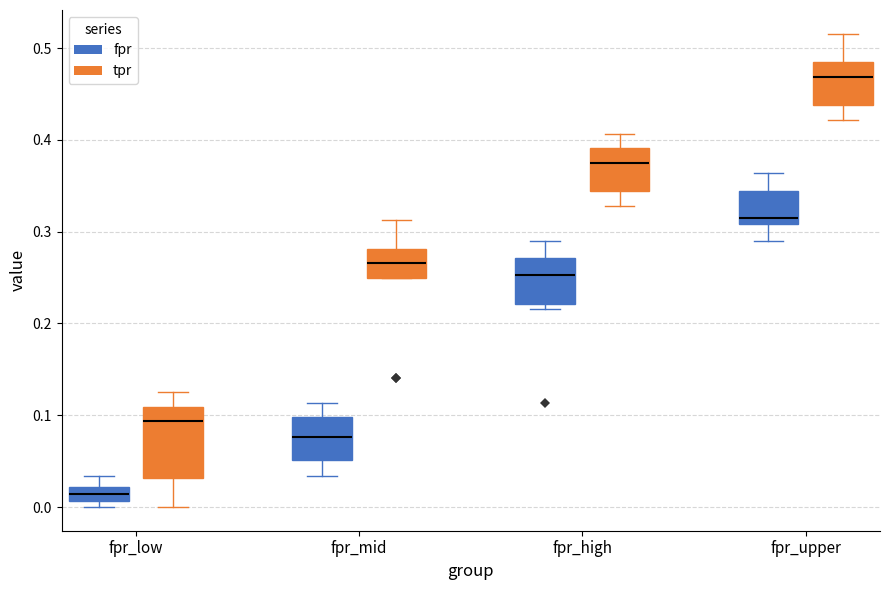

Which box is the tallest, from its lower edge to its upper edge?

fpr_low (tpr)